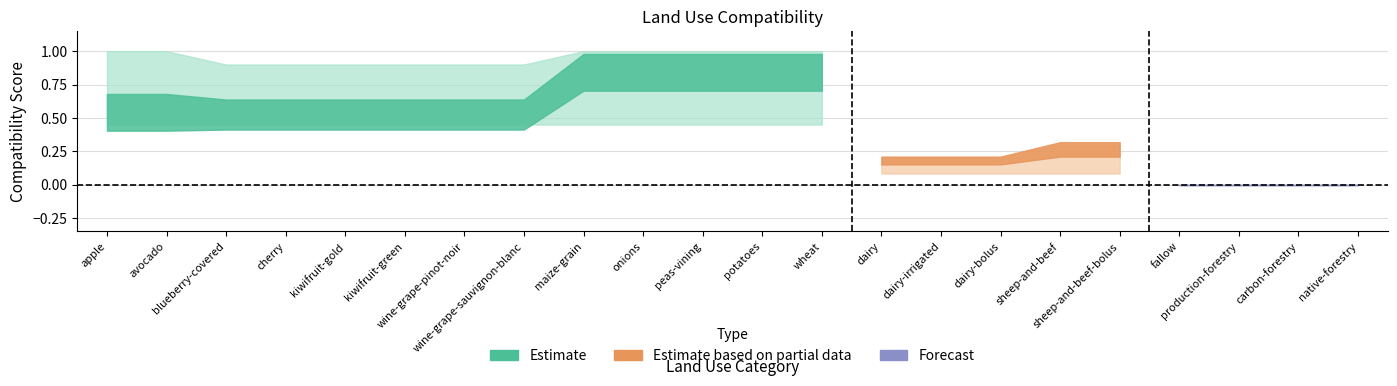

How many series are shown in this chart?

6